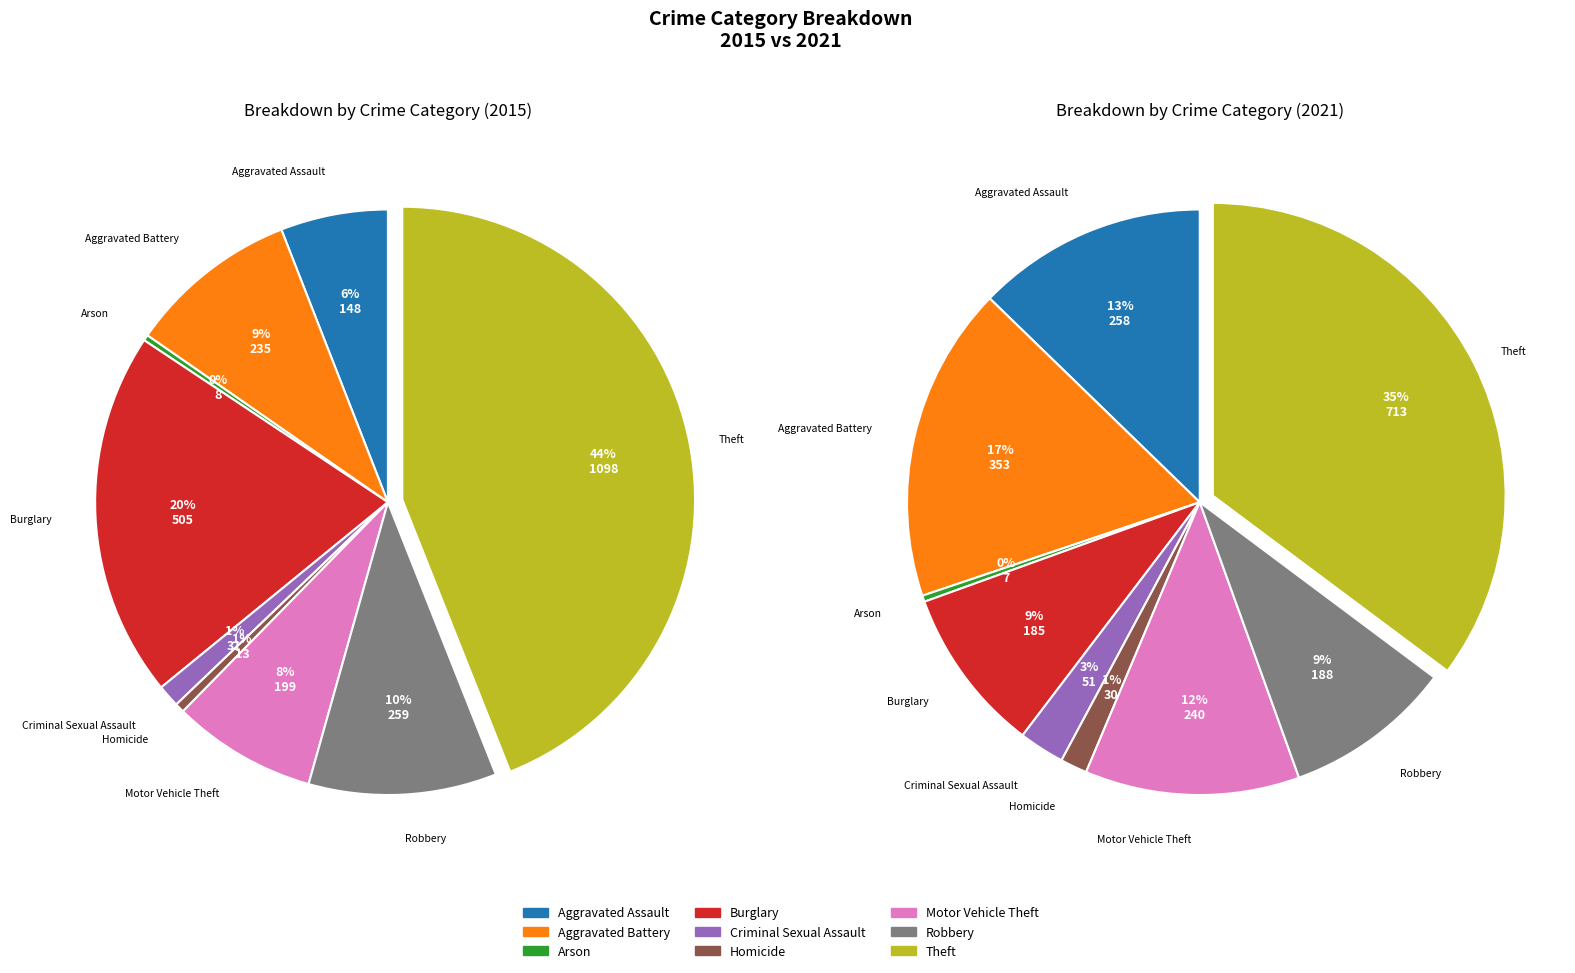

True or false: values_2015 accounts for 26% of the total.

False